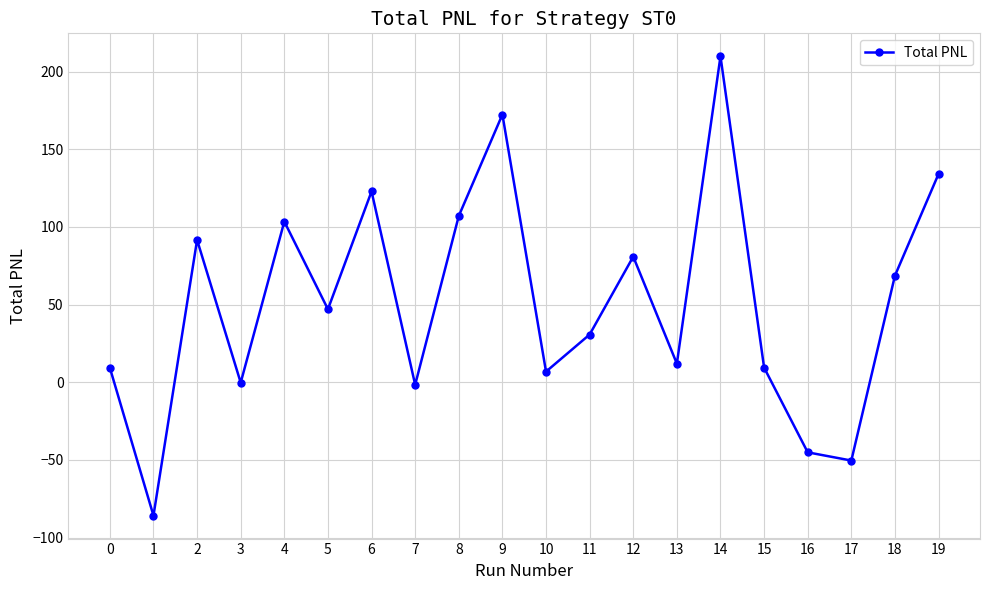

How many data points are less than 47?

10